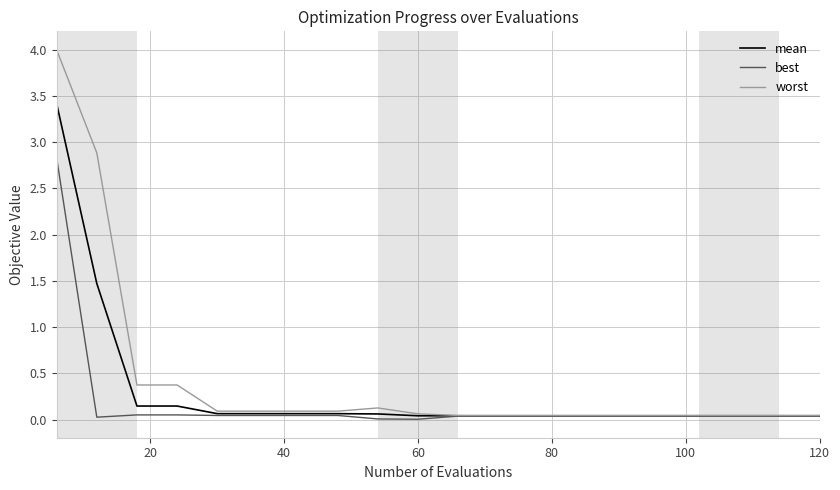

List the series in order of their peak value, lowest first.

best, mean, worst